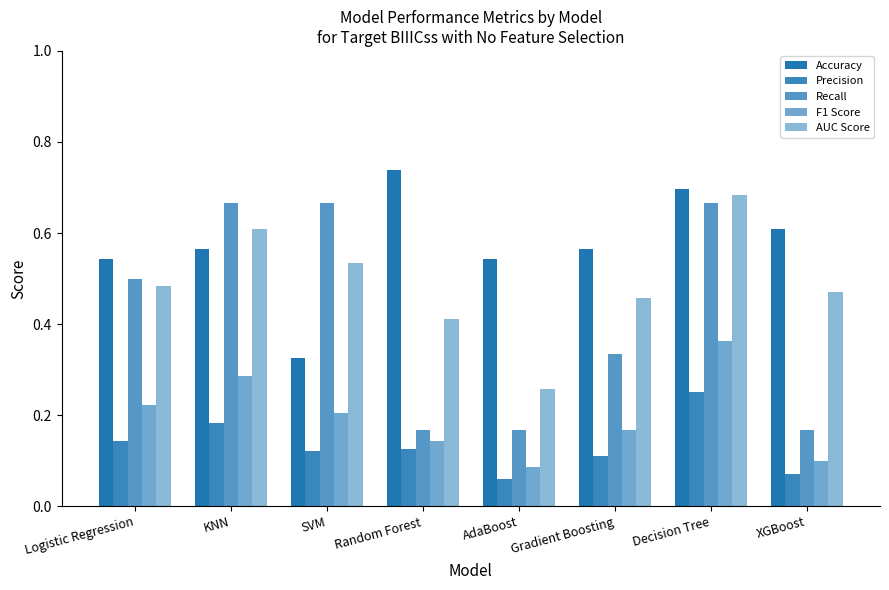

How many categories are shown in the chart?

8